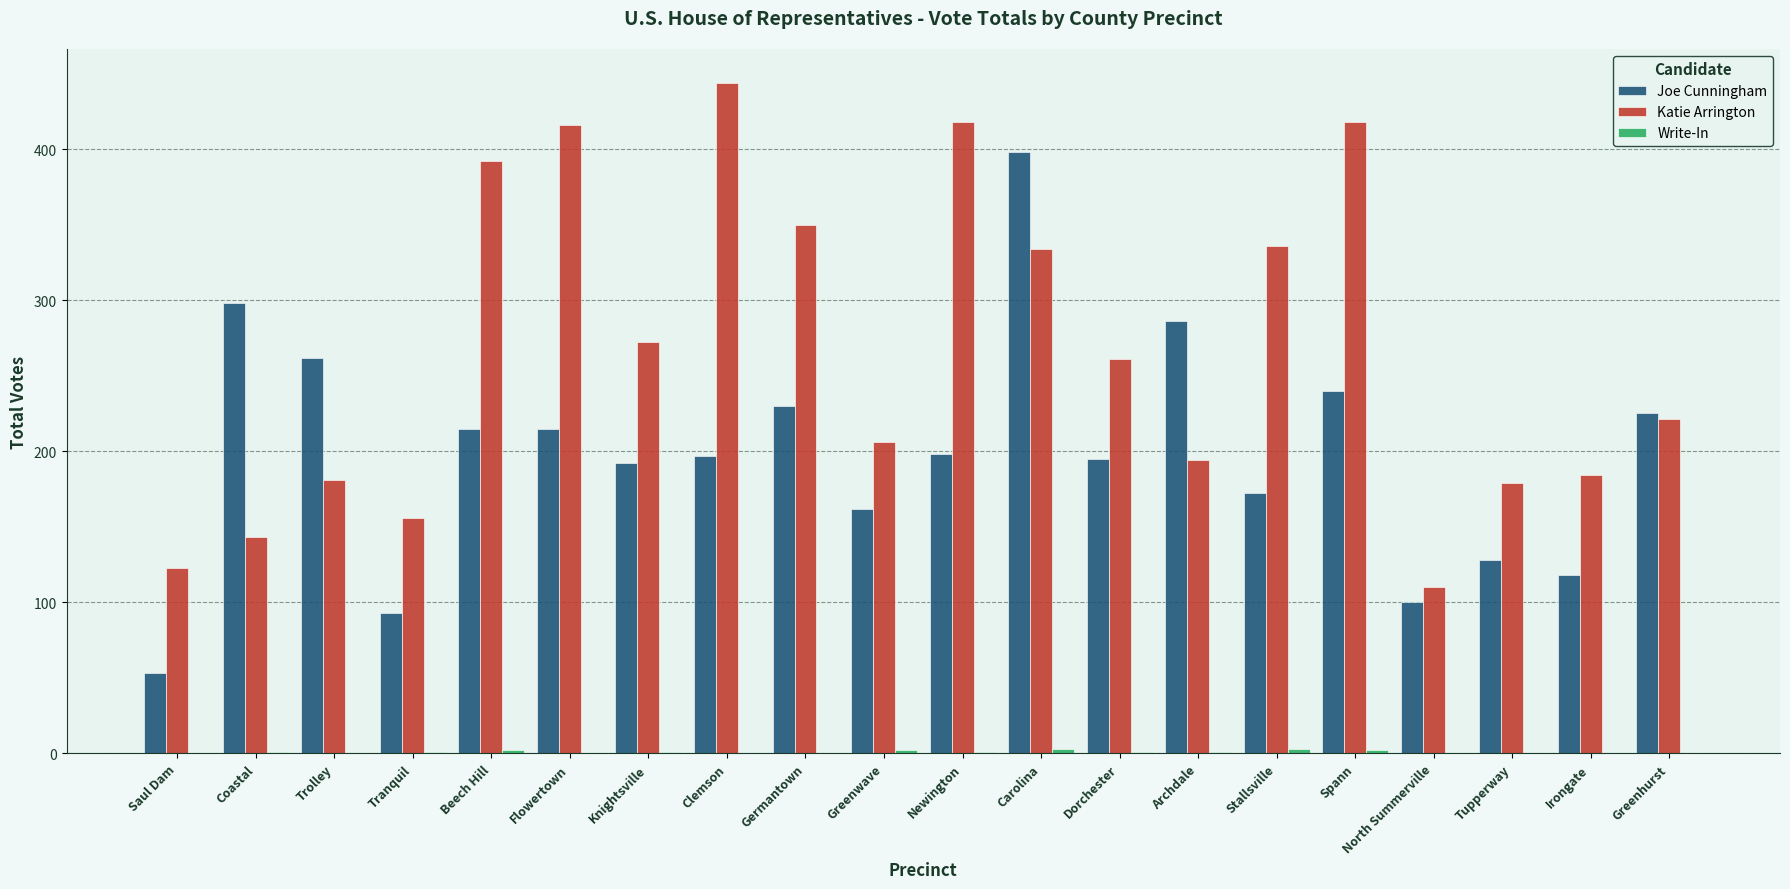

Where does the Katie Arrington series first go above 261?

Beech Hill